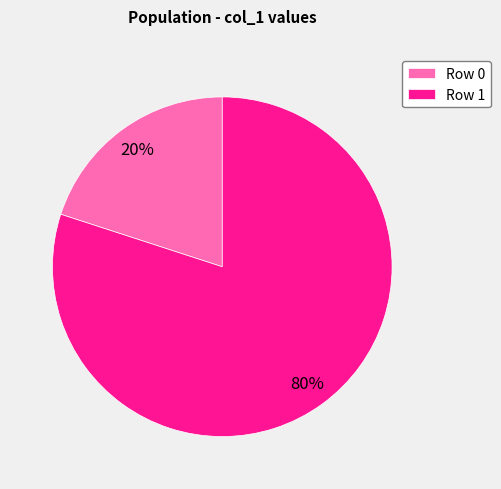

To the nearest percent, what percentage of the pie is Row 0?

20%